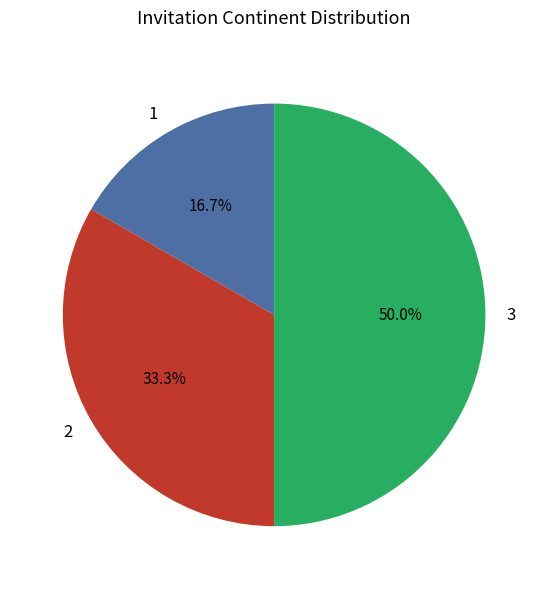

To the nearest percent, what is the average slice percentage?

33%